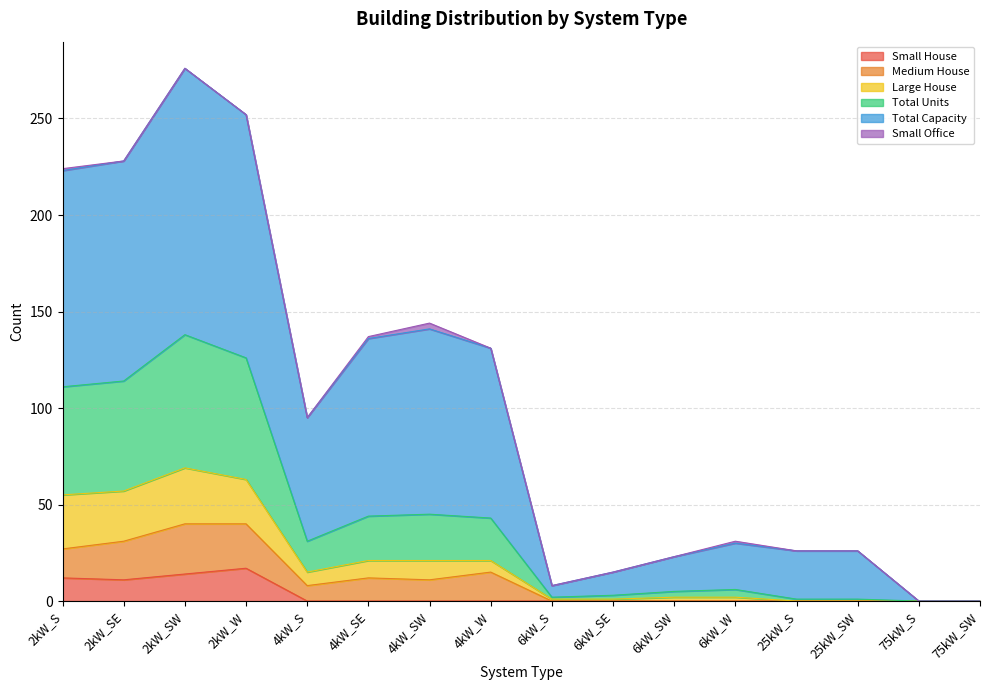

What is the spread (max minus min) of values at 6kW_SE?

15